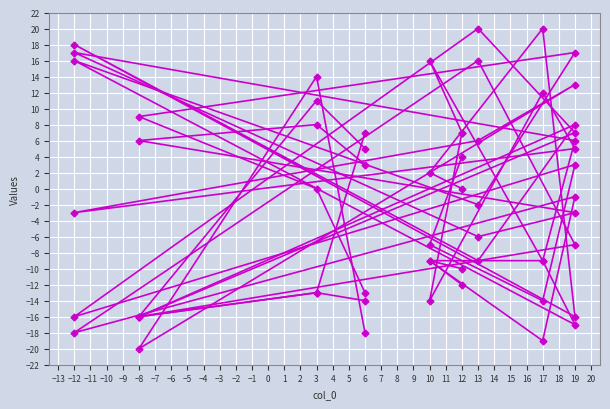

What is the spread (max minus min) of values at 13?

29